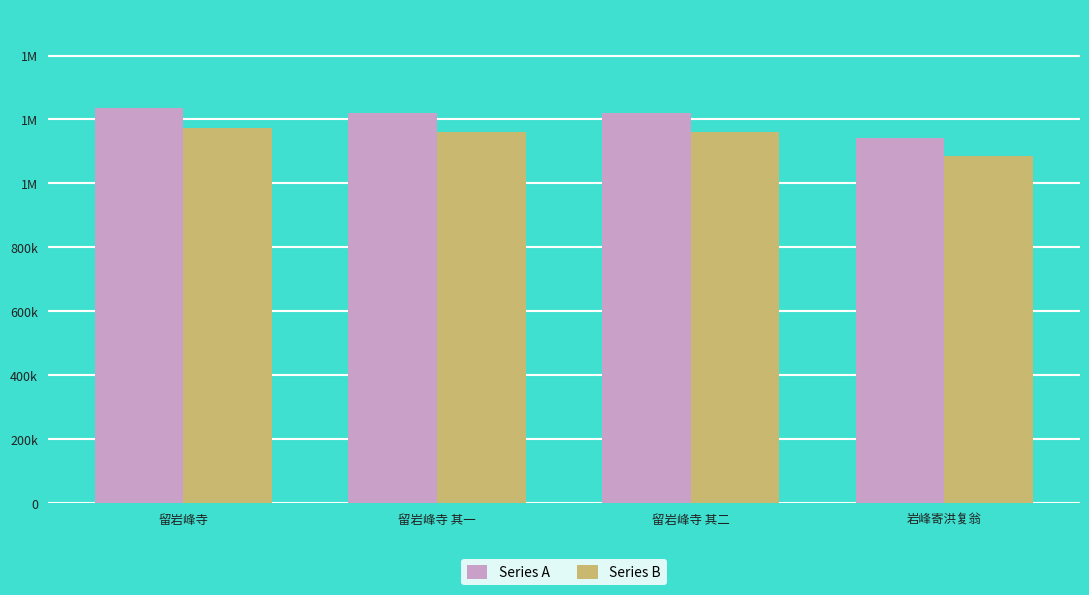

Which series has the widest spread of values?

Series A